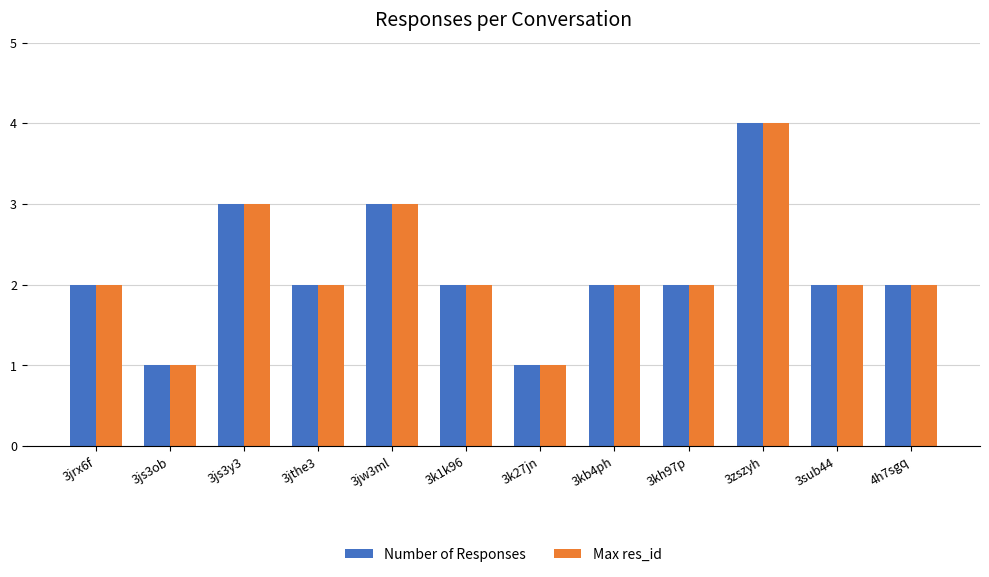

What is the difference between the maximum and second lowest values in the Max res_id series?

3